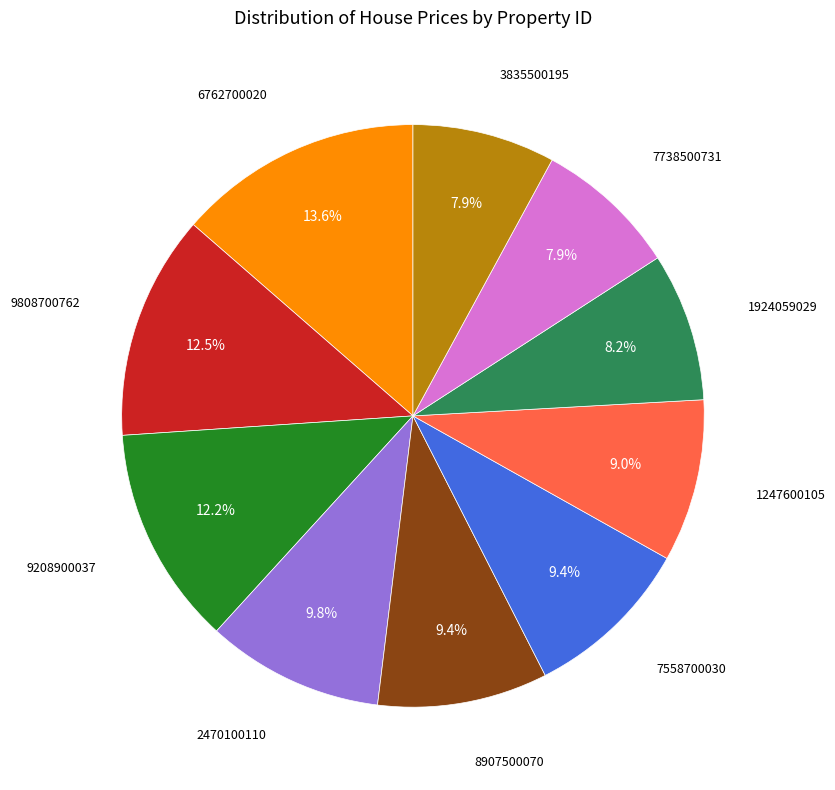

Is there any slice that represents more than half of the pie?

No